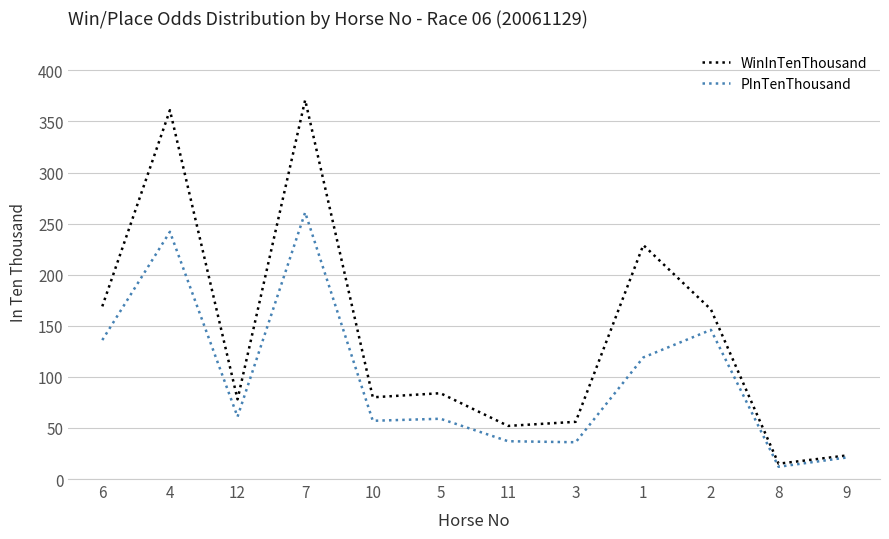

Is the value of PInTenThousand at 5 greater than the value of WinInTenThousand at 7?

No